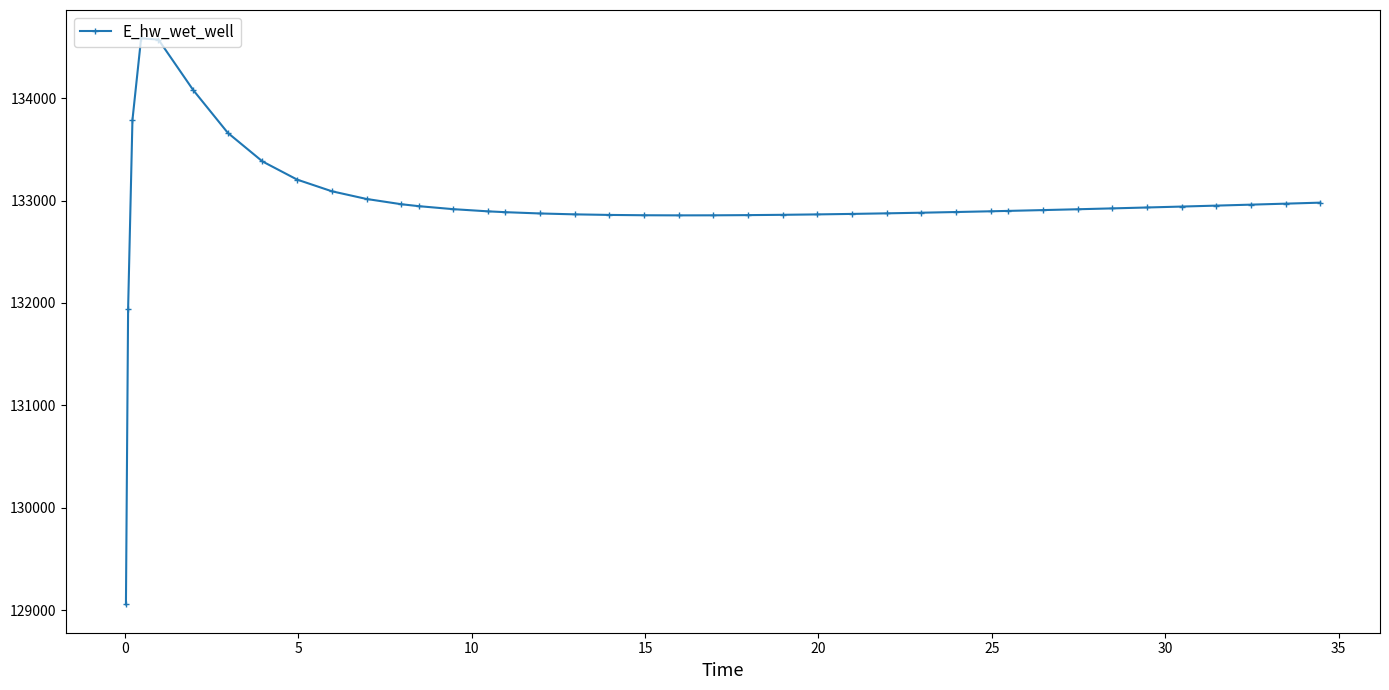

True or false: there are more than 0 points higher than both neighbors.

True